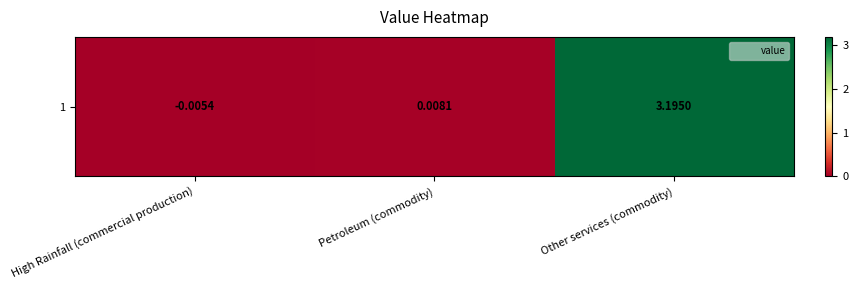

At which category does the chart reach its peak across all series?

Other services (commodity)